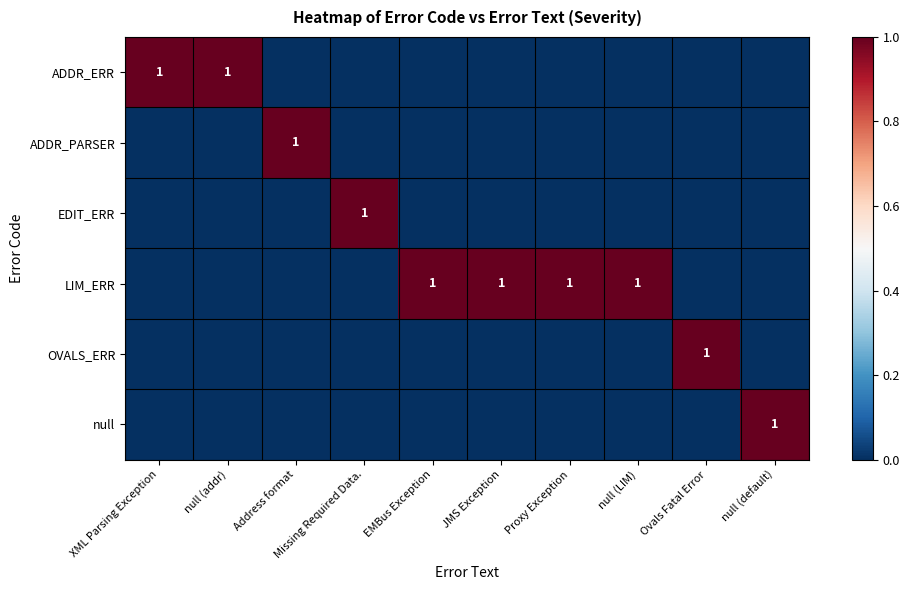

The value of ADDR_ERR at JMS Exception is 0. True or false?

True